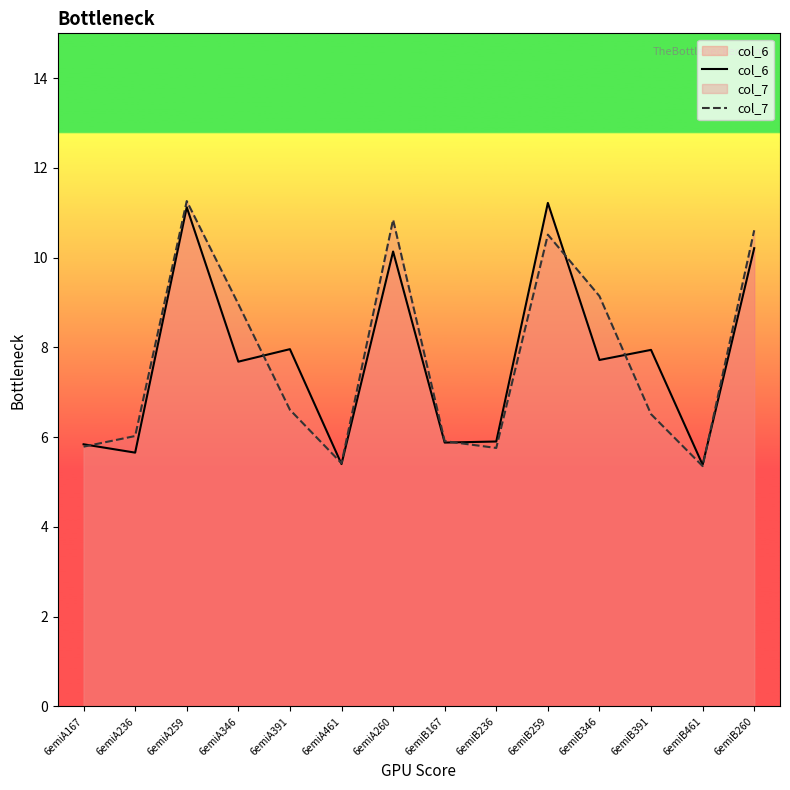

What is the total value across all series at 6emiB236?

11.7